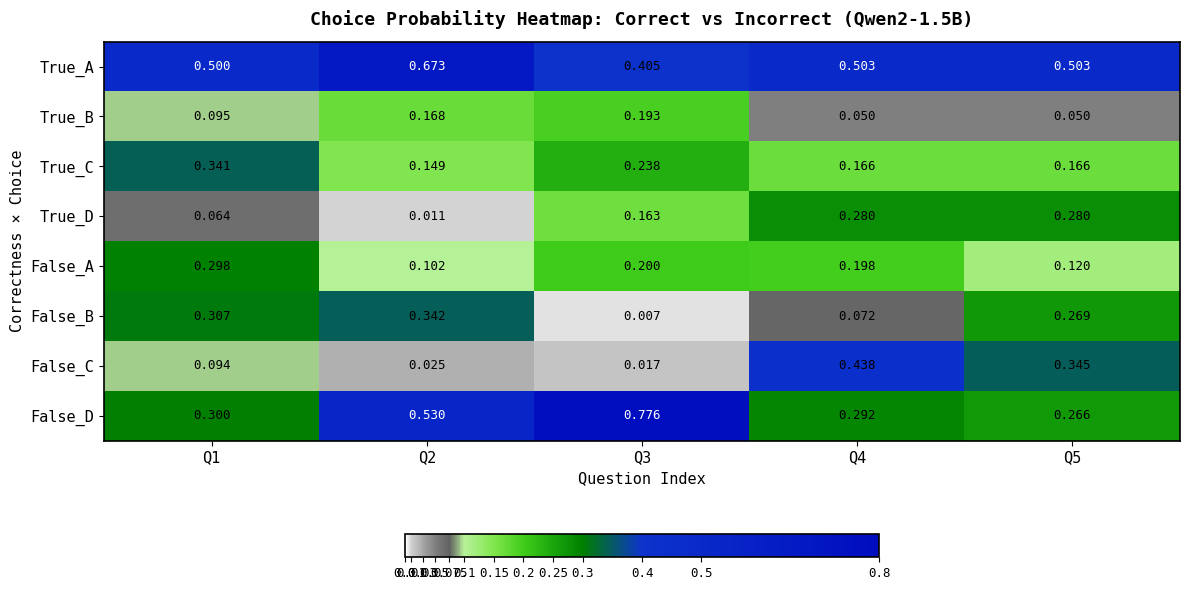

Rank the series at Q4 from lowest to highest value.

True_B, False_B, True_C, False_A, True_D, False_D, False_C, True_A